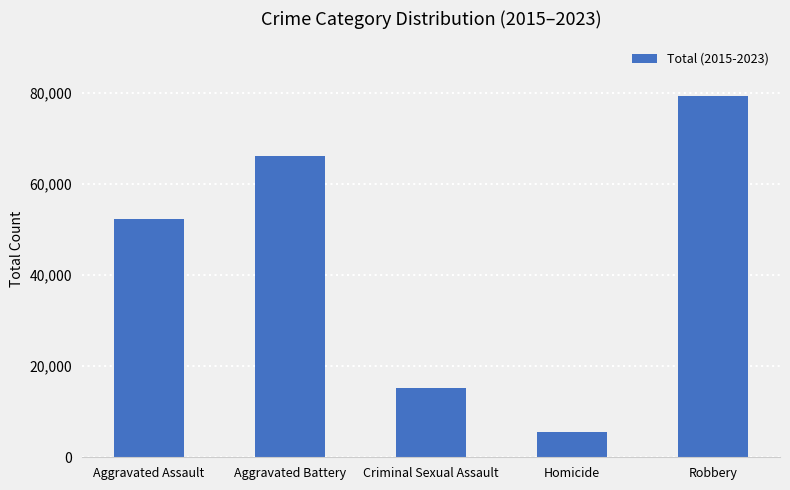

True or false: the data shows 5591 at Homicide.

True